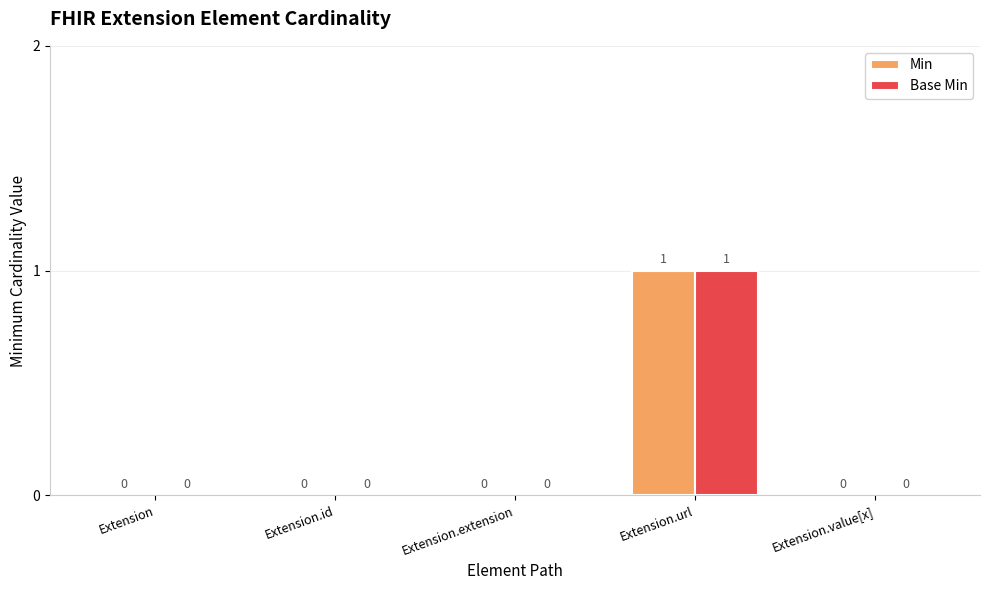

The Min series shows -1 at Extension. True or false?

False